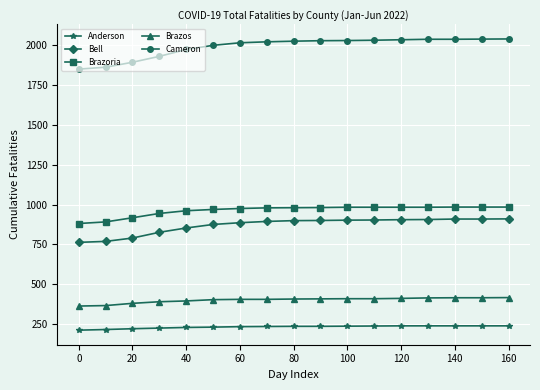

Which series has the largest total across all categories?

Cameron